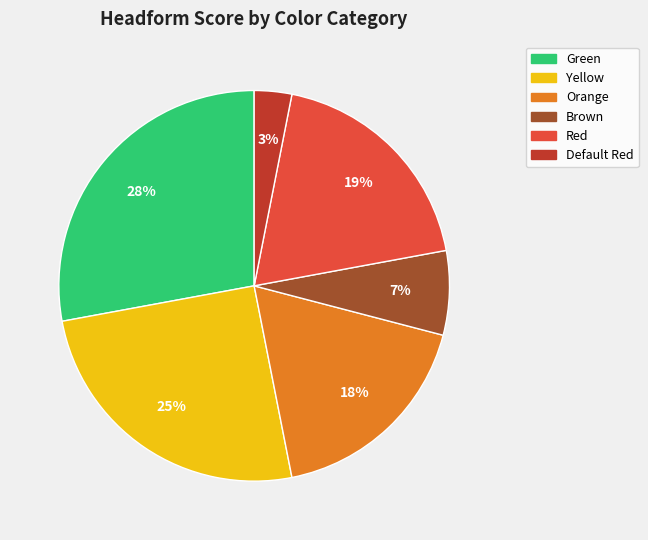

Which slice is the smallest?

Default Red